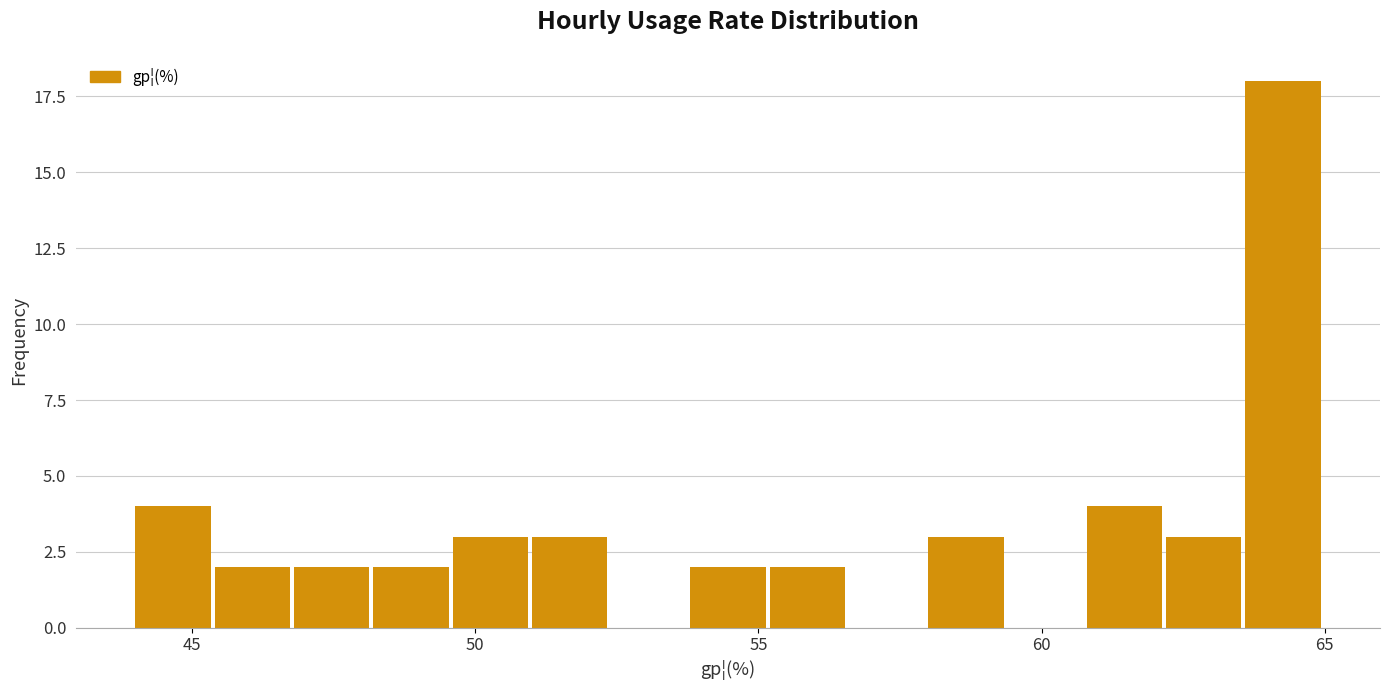

Read against the x-axis, roughly where is the centre of the tallest bar?

64.5